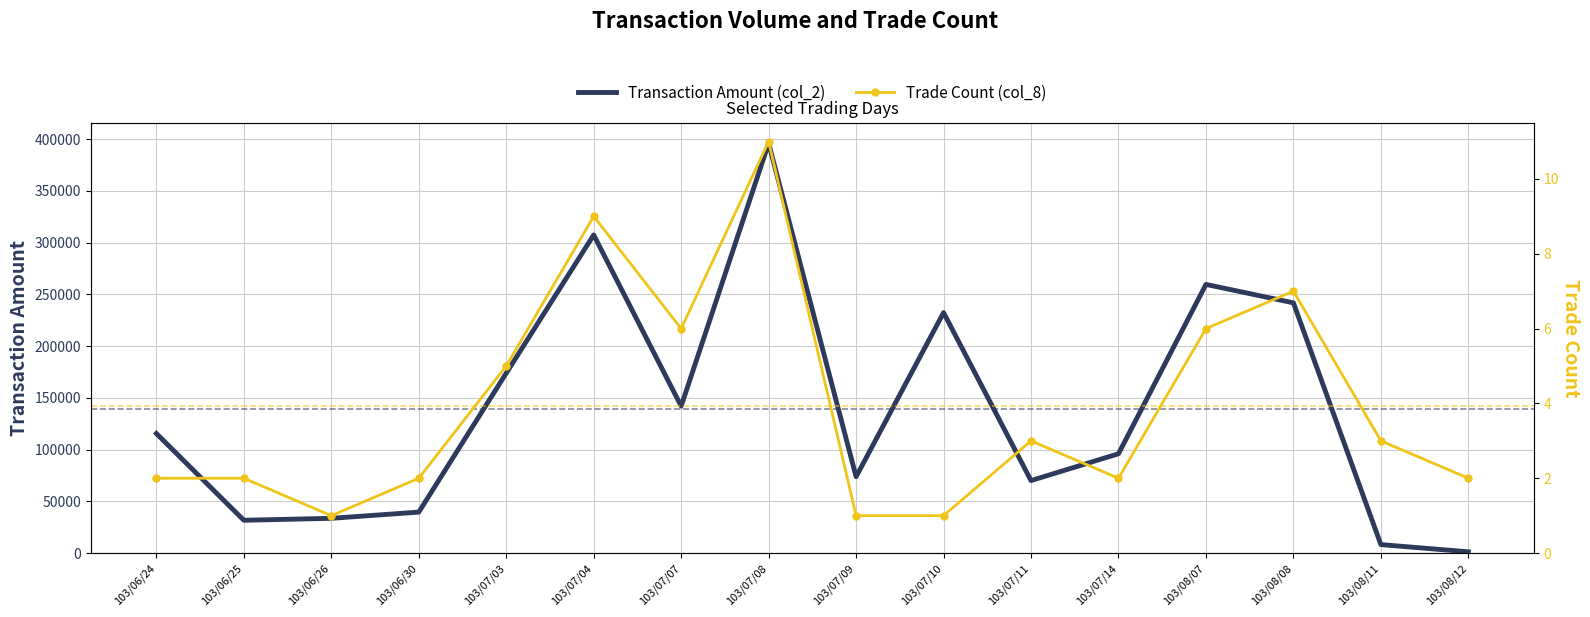

How many categories are shown in the chart?

16